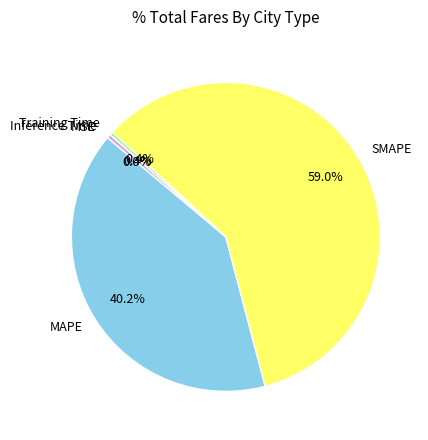

To the nearest percent, what is the average slice percentage?

20%